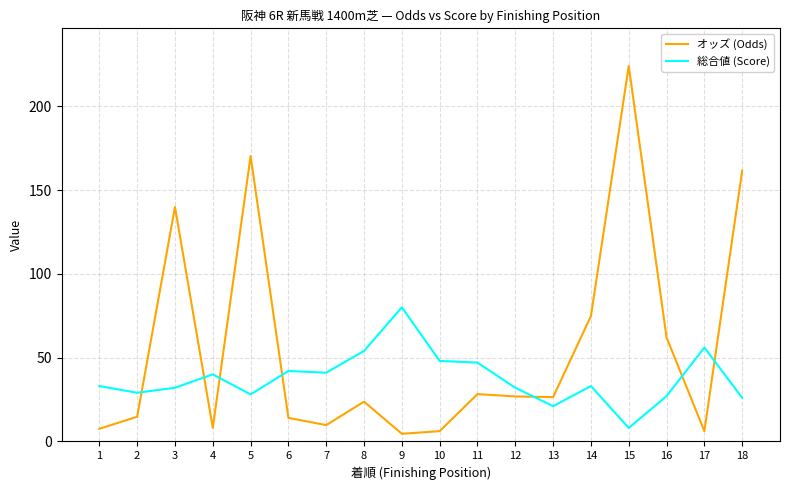

Rank the series at 9 from highest to lowest value.

総合値 (Score), オッズ (Odds)